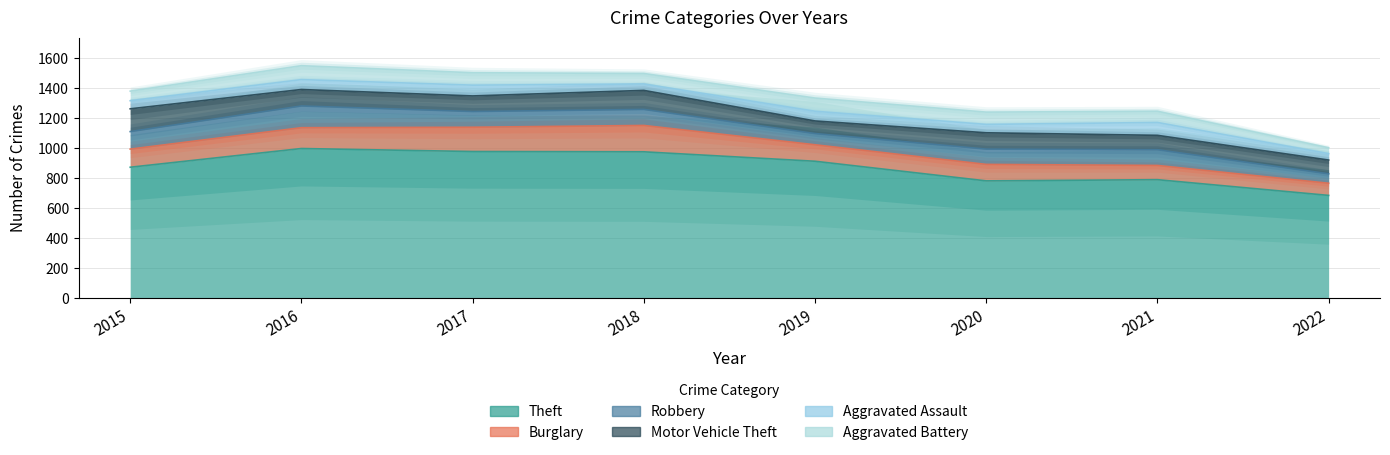

At which category does the chart reach its peak across all series?

2016